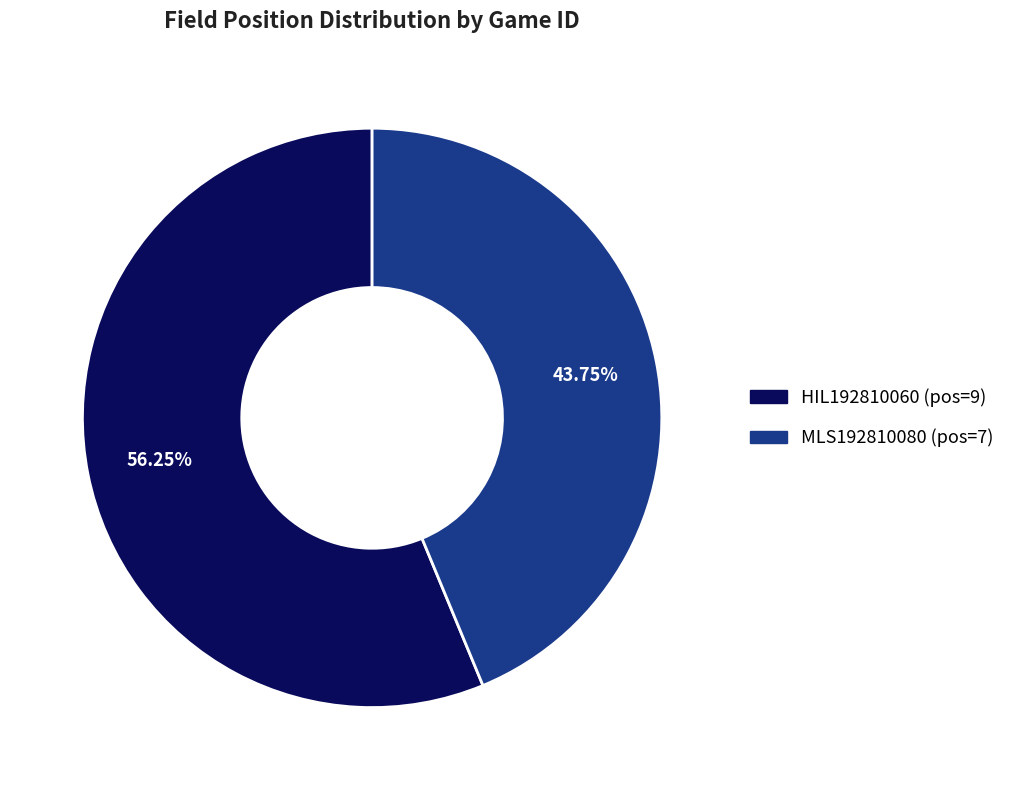

Is MLS192810080 (pos=7) the majority of the pie?

No